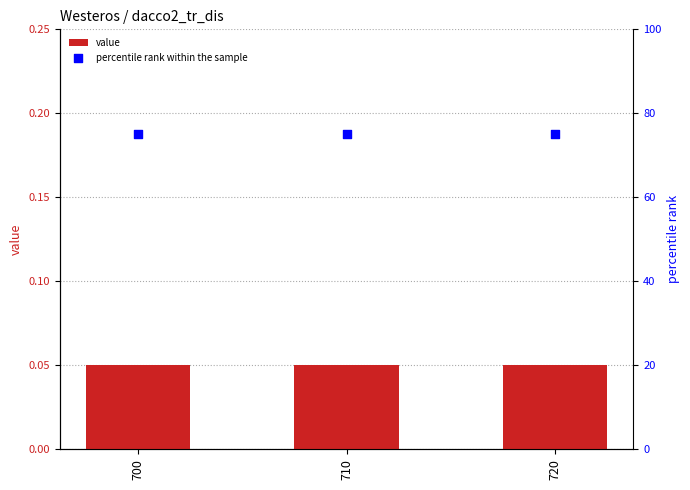

Is the value of value at 720 greater than the value of percentile rank within the sample at 720?

No